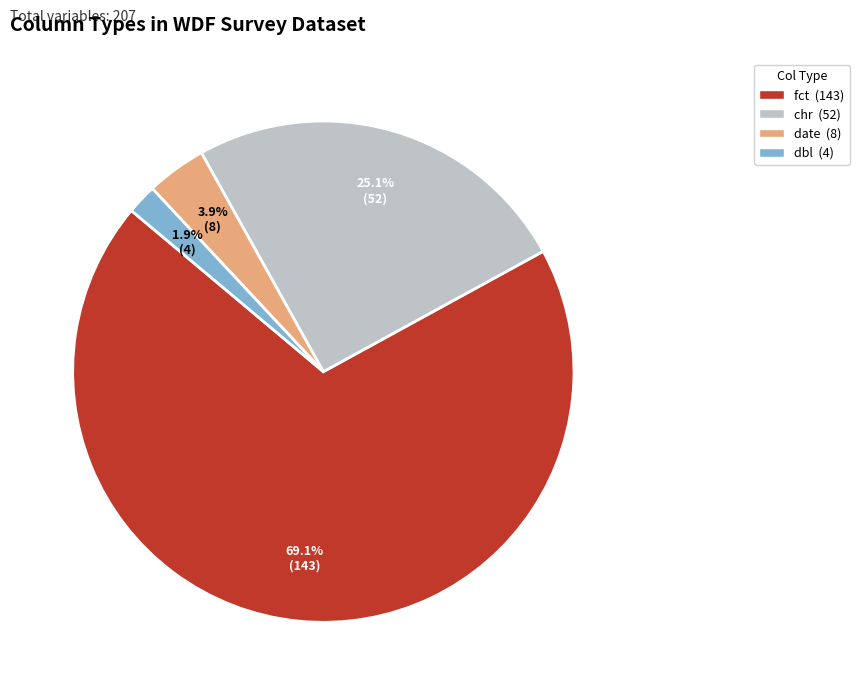

Which slice represents more than half of the pie?

fct